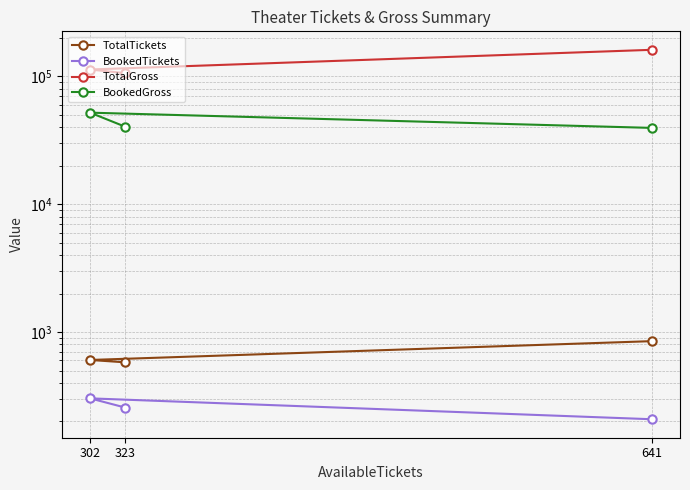

Where is BookedTickets nearest to the value 255?

323